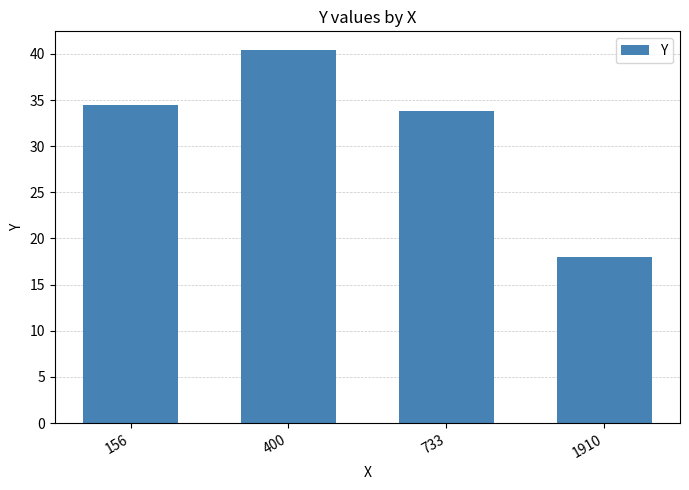

What is the sum of the values at 400 and 733?

74.2